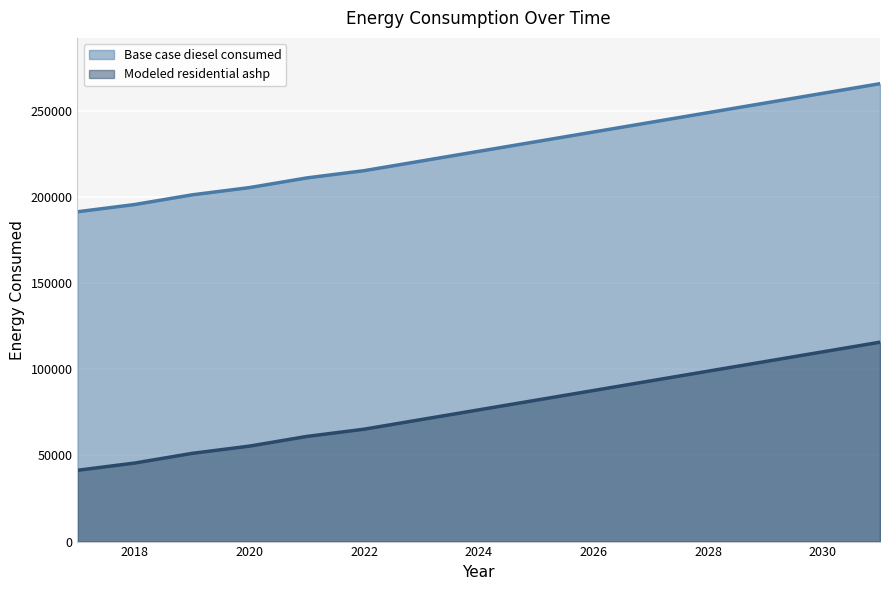

Which series changed the most between 2022 and 2024?

Base case diesel consumed